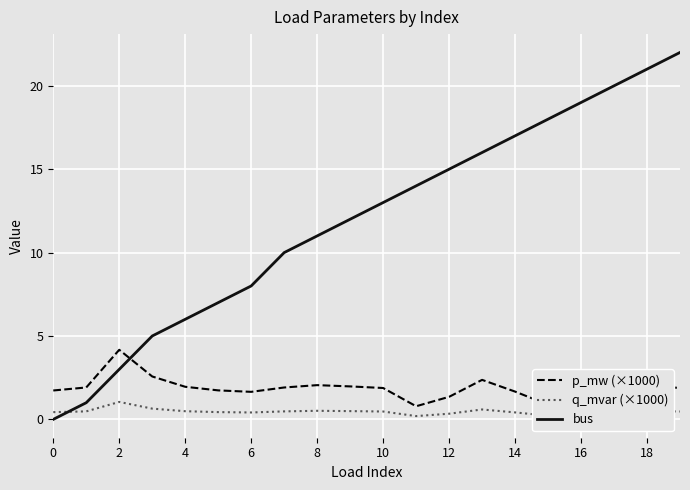

What are all the series names shown in the legend?

p_mw (×1000), q_mvar (×1000), bus